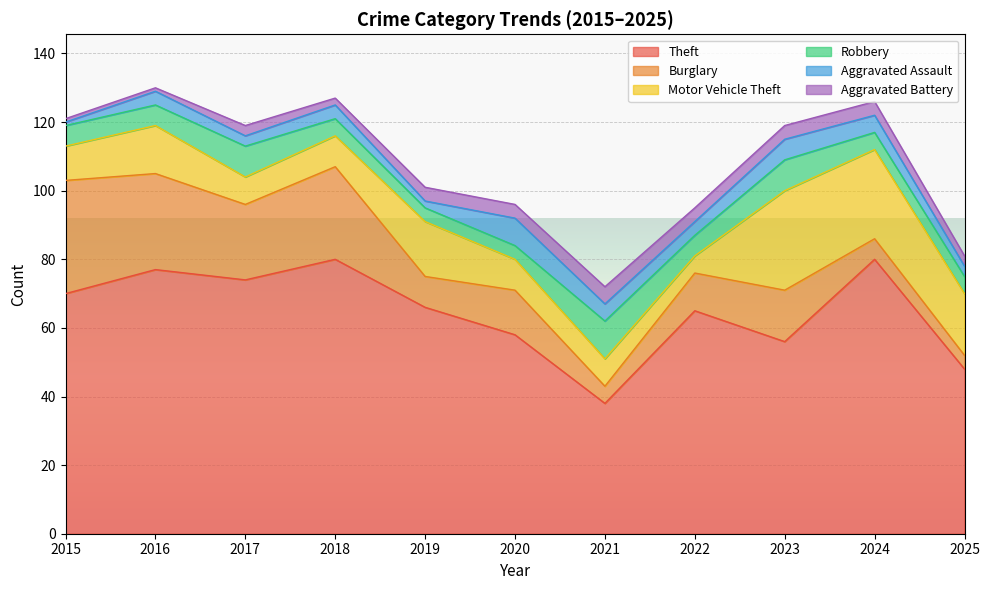

What is the difference between the Aggravated Assault values at 2017 and 2016?

1